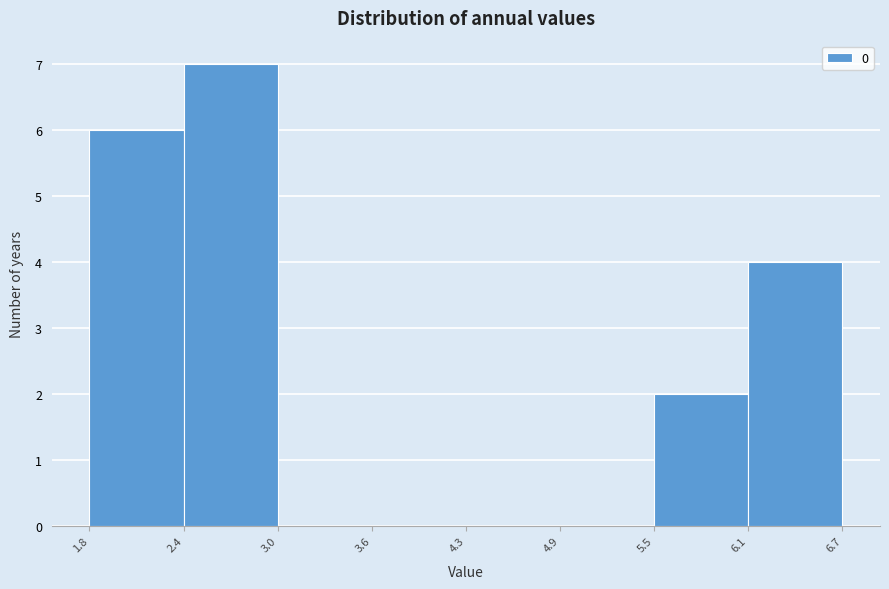

Which range on the x-axis has the tallest bar?

2.4 to 3.0